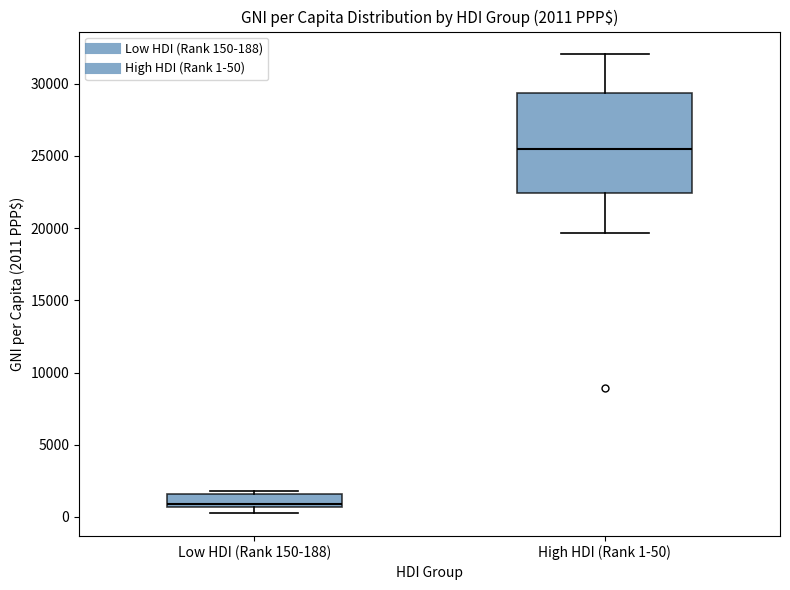

Which box is the tallest, from its lower edge to its upper edge?

High HDI (Rank 1-50)